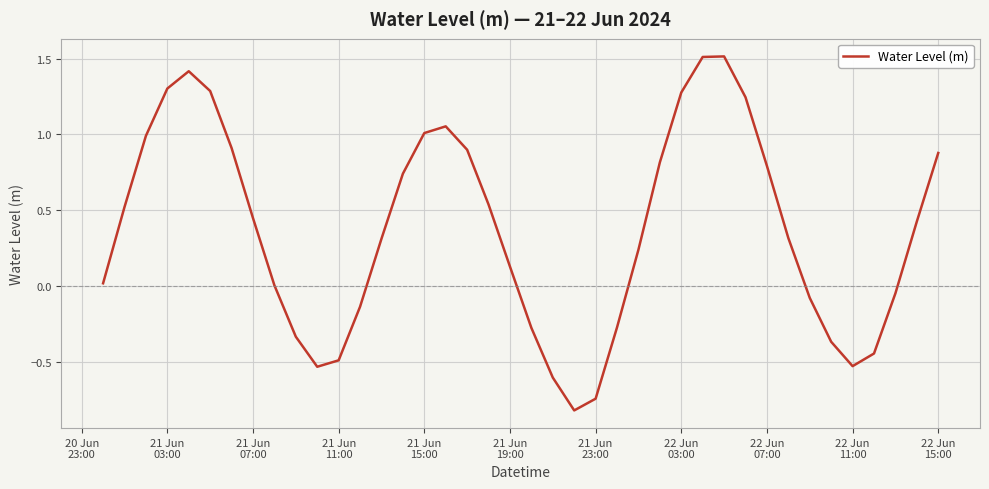

What is the maximum value shown in the chart?

1.5